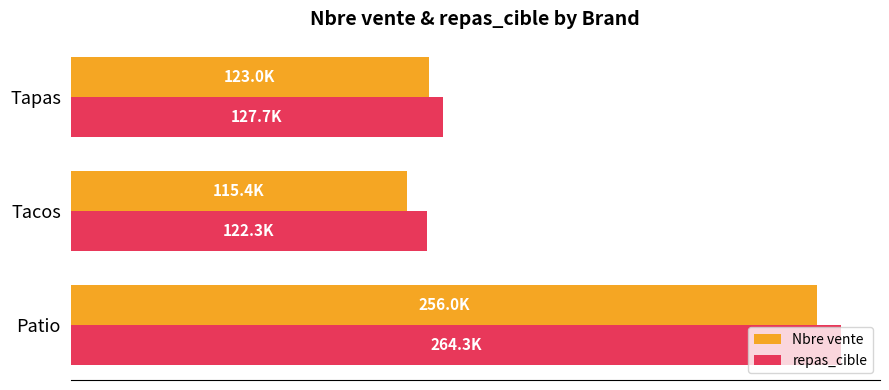

Rank the series by their average value, from lowest to highest.

Nbre vente, repas_cible